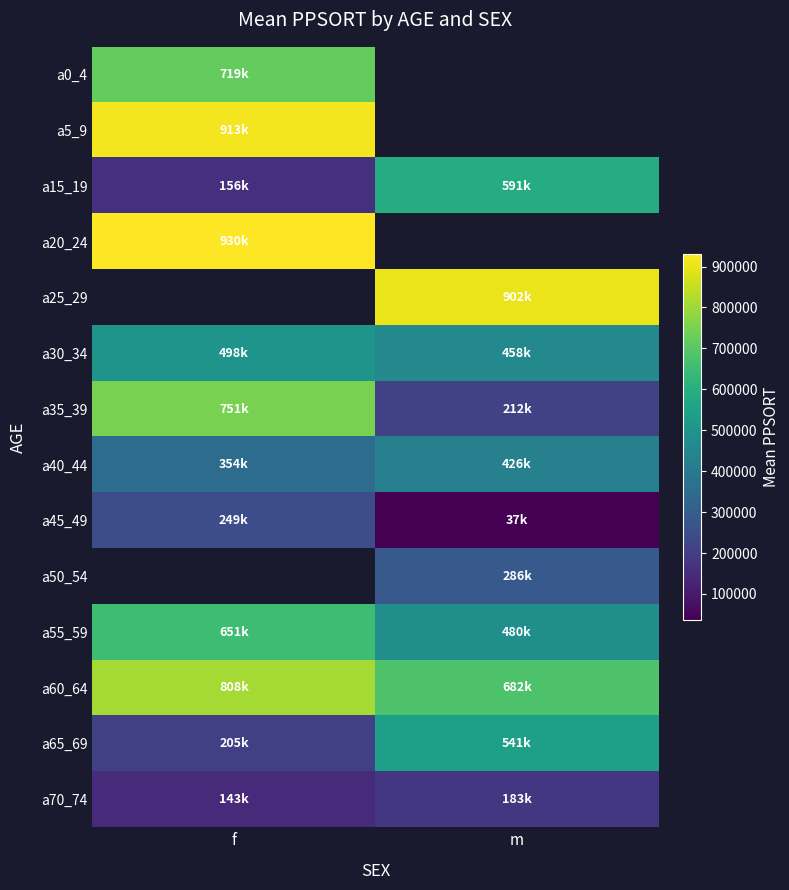

List the labels in order of a70_74 value, smallest first.

f, m